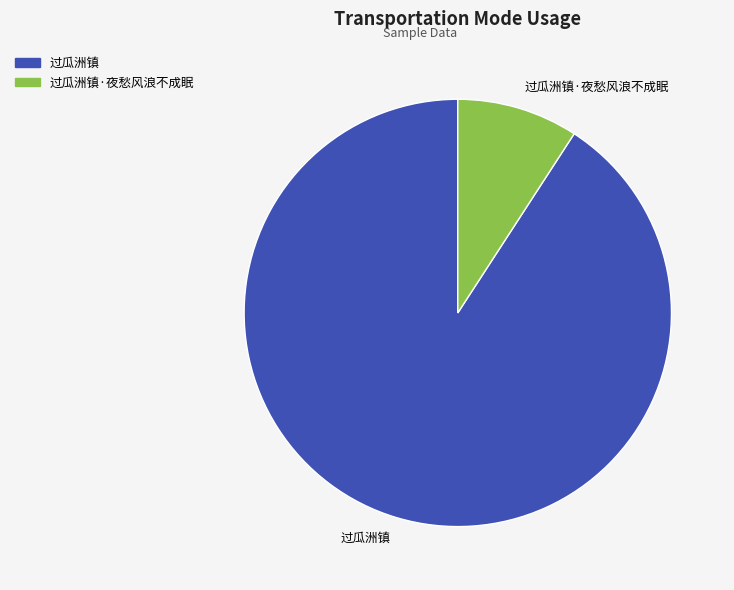

Combined, do 过瓜洲镇 and 过瓜洲镇·夜愁风浪不成眠 account for over 50%?

Yes